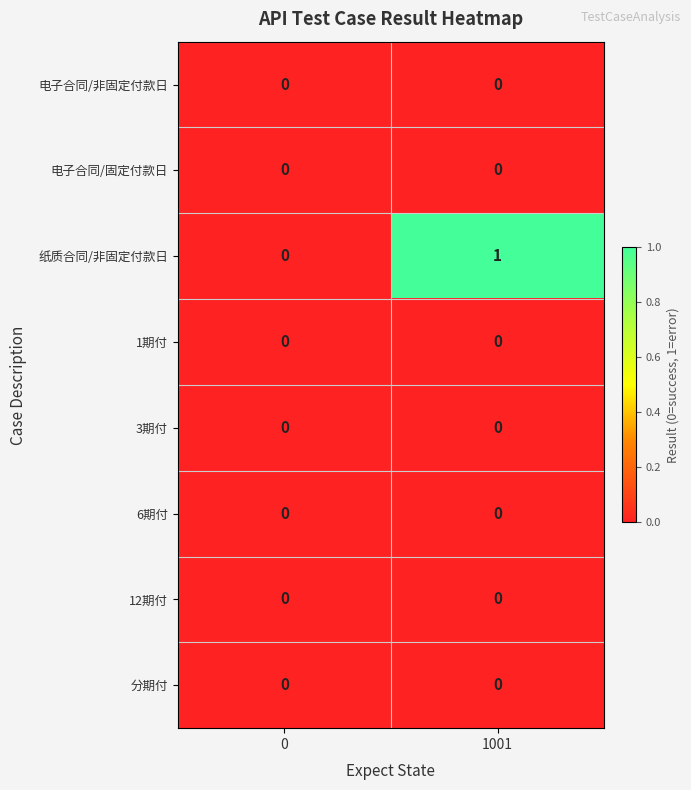

Which label corresponds to the largest value in the chart?

1001